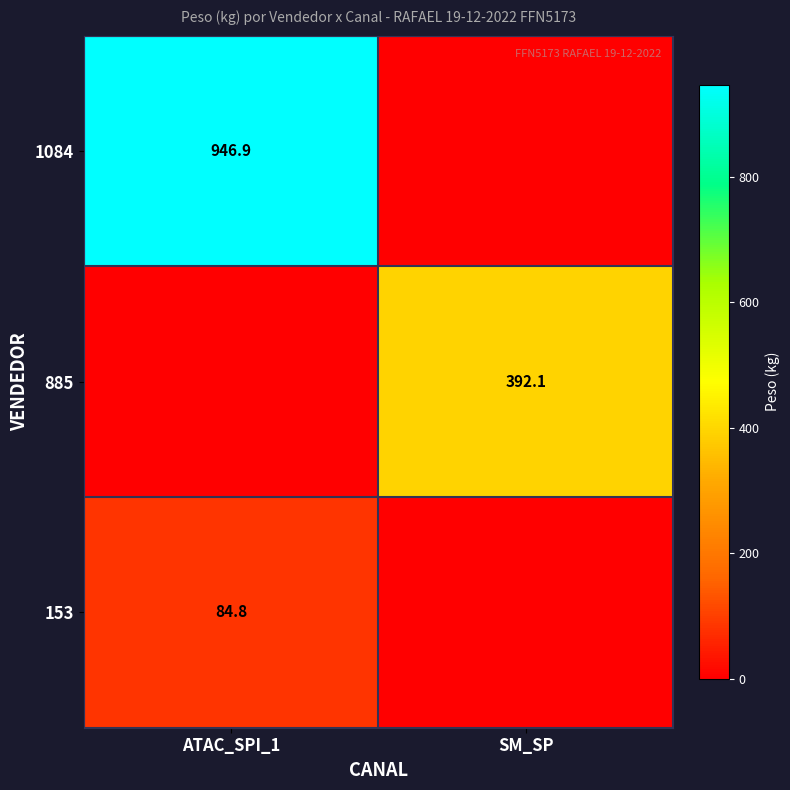

Reading right to left, transcribe all the data shown in this chart.

row_0: 0.0	84.8
row_1: 392.1	0.0
row_2: 0.0	946.9